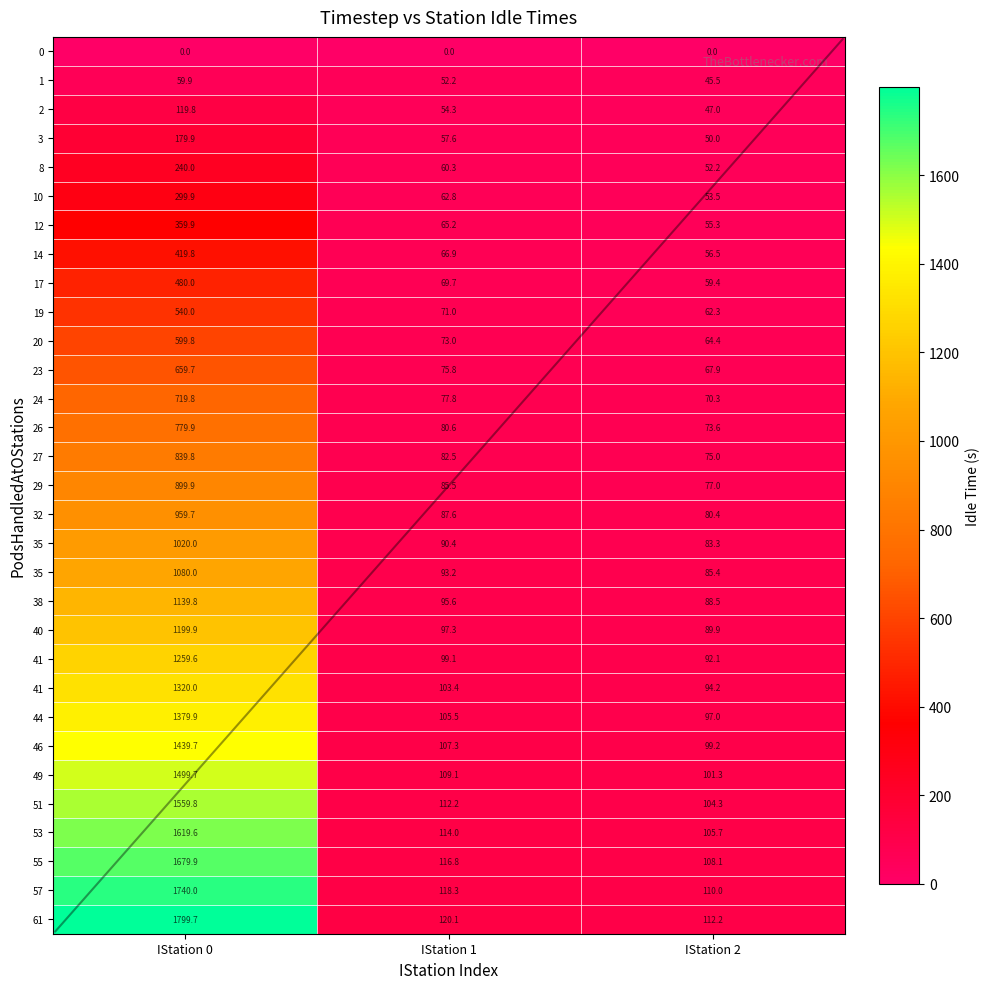

How many categories are shown in the chart?

3